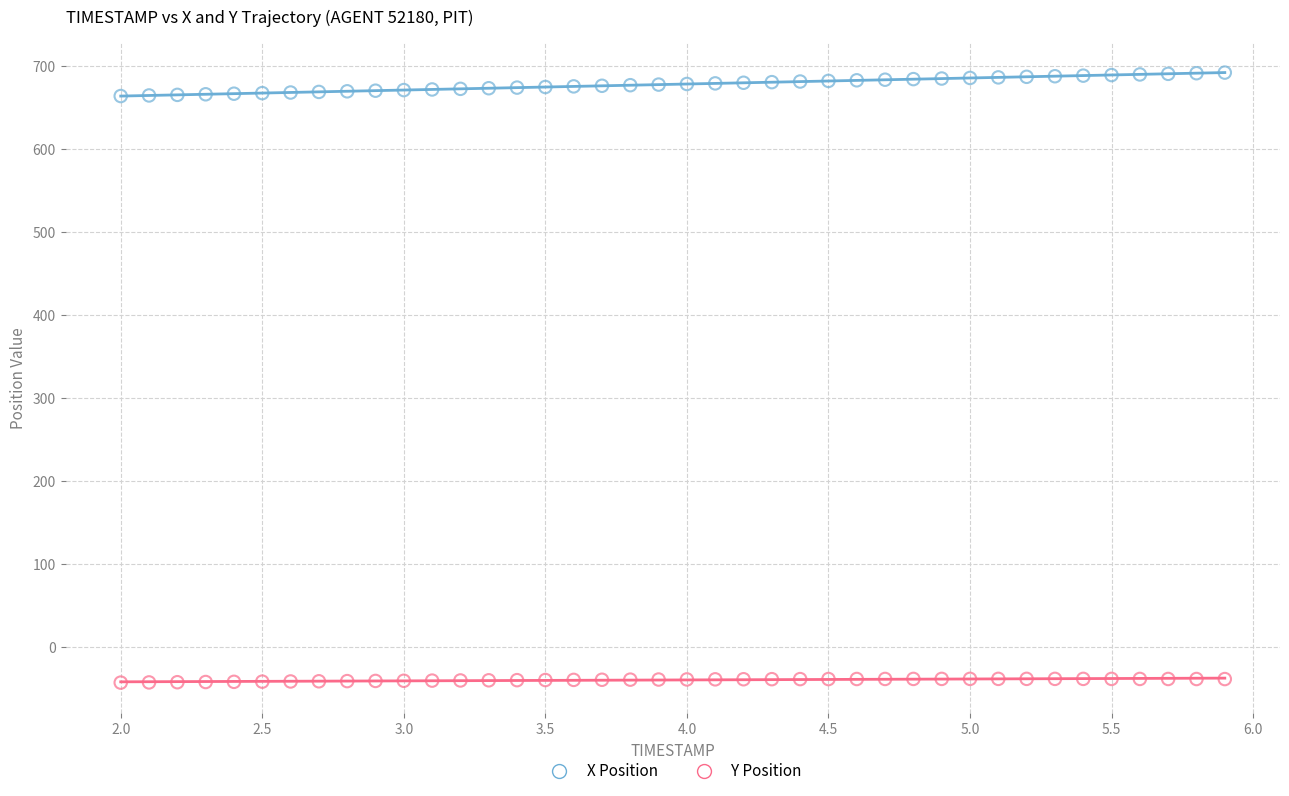

What is the X range (max minus min) for the scatter plot?

3.9